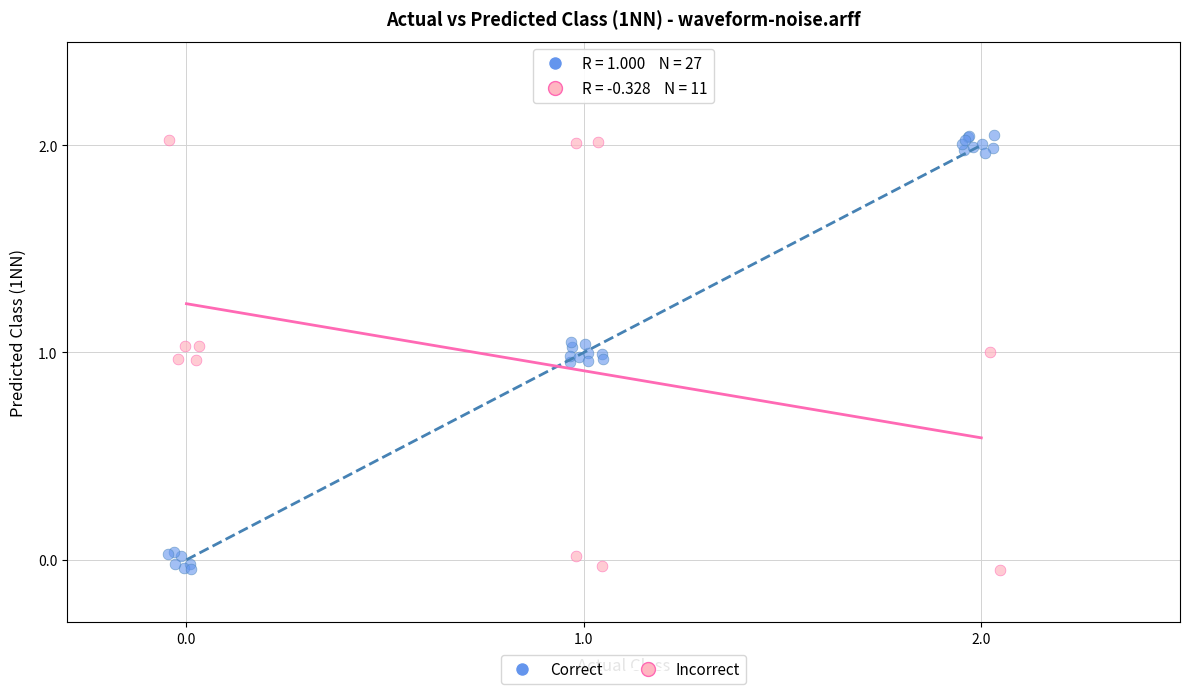

What are all the series names shown in the legend?

Correct, Incorrect